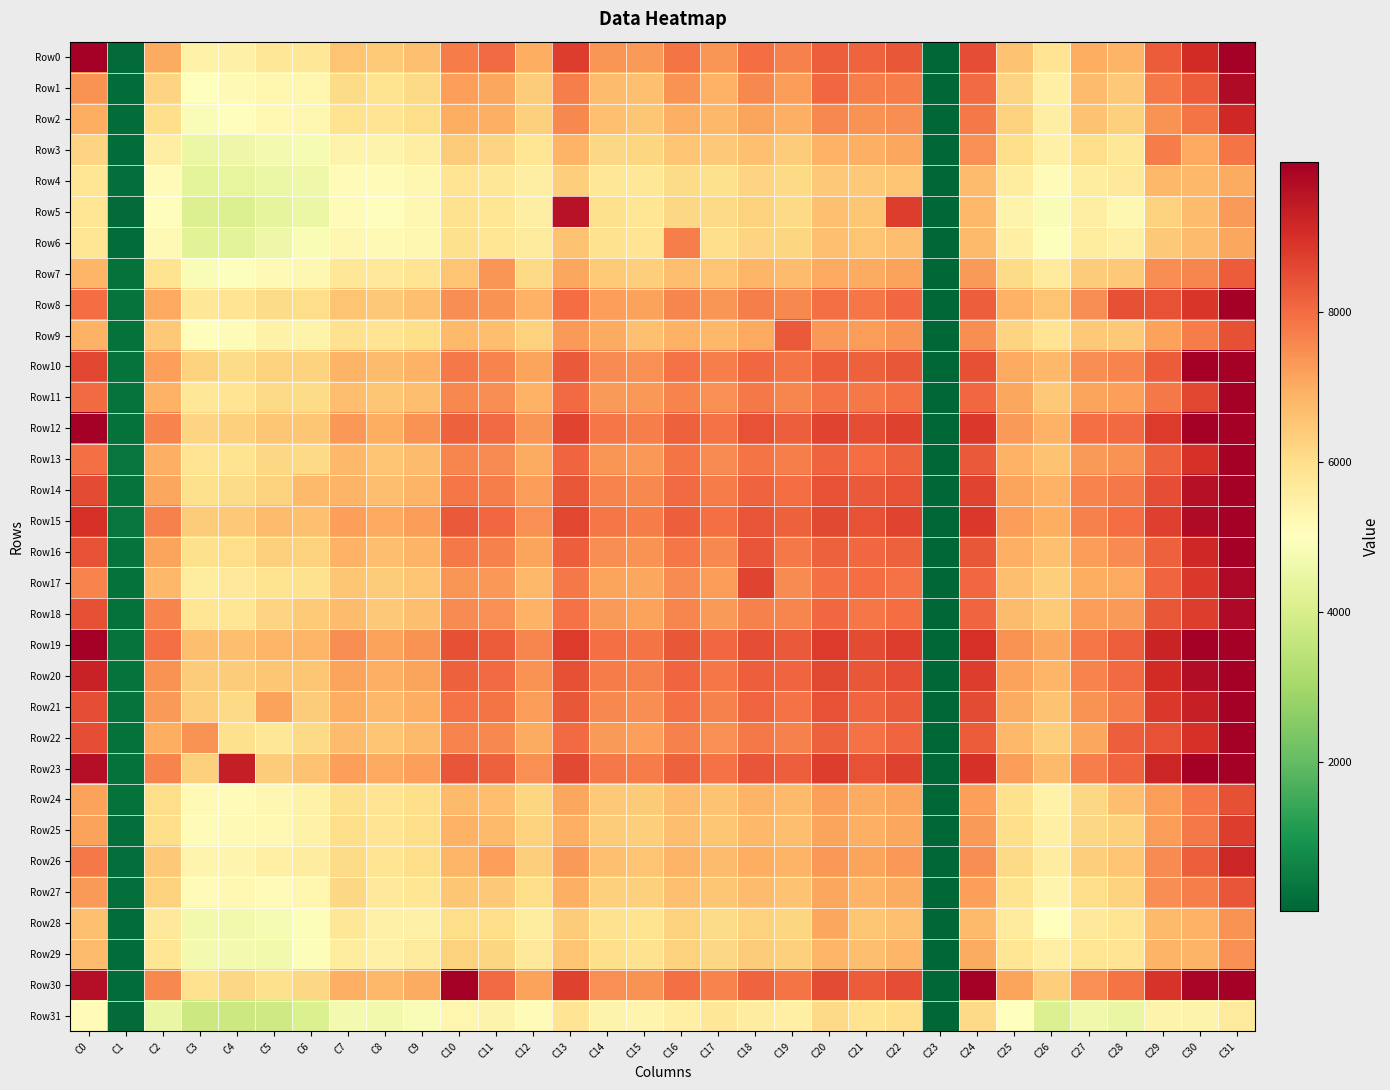

Reading right to left, what are all the values shown in this chart?

Row0: C31=11300	C30=9063	C29=8271	C28=6856	C27=6979	C26=5821	C25=6581	C24=8483	C23=-4	C22=8342	C21=8125	C20=8231	C19=7687	C18=8001	C17=7377	C16=7876	C15=7280	C14=7351	C13=8746	C12=6983	C11=8041	C10=7762	C9=6636	C8=6420	C7=6526	C6=5748	C5=5747	C4=5467	C3=5404	C2=7011	C1=115	C0=10095
Row1: C31=9754	C30=8259	C29=7803	C28=6471	C27=6696	C26=5503	C25=6226	C24=8004	C23=4	C22=7760	C21=7722	C20=8078	C19=7248	C18=7547	C17=6888	C16=7412	C15=6635	C14=6696	C13=7721	C12=6372	C11=7102	C10=7208	C9=6109	C8=5886	C7=6056	C6=5297	C5=5293	C4=5163	C3=4985	C2=6221	C1=133	C0=7416
Row2: C31=9147	C30=7854	C29=7391	C28=6298	C27=6596	C26=5543	C25=6259	C24=7784	C23=0	C22=7490	C21=7406	C20=7537	C19=6928	C18=7108	C17=6776	C16=6918	C15=6506	C14=6635	C13=7565	C12=6288	C11=6913	C10=6951	C9=6032	C8=5844	C7=5889	C6=5272	C5=5229	C4=5046	C3=4861	C2=5984	C1=133	C0=6981
Row3: C31=7848	C30=7052	C29=7746	C28=5771	C27=6035	C26=5433	C25=6023	C24=7425	C23=-10	C22=7093	C21=6933	C20=6878	C19=6397	C18=6623	C17=6447	C16=6529	C15=6189	C14=6163	C13=6871	C12=5815	C11=6245	C10=6375	C9=5524	C8=5377	C7=5357	C6=4780	C5=4718	C4=4565	C3=4503	C2=5529	C1=131	C0=6221
Row4: C31=7017	C30=6760	C29=6787	C28=5668	C27=5623	C26=5097	C25=5594	C24=6691	C23=6	C22=6522	C21=6444	C20=6468	C19=6120	C18=6224	C17=5963	C16=6059	C15=5755	C14=5764	C13=6329	C12=5541	C11=5776	C10=5846	C9=5272	C8=5082	C7=5111	C6=4593	C5=4528	C4=4388	C3=4333	C2=5144	C1=190	C0=5789
Row5: C31=7273	C30=6686	C29=6276	C28=5259	C27=5537	C26=4858	C25=5378	C24=6790	C23=0	C22=8781	C21=6490	C20=6612	C19=6123	C18=6259	C17=6101	C16=6156	C15=5816	C14=5960	C13=9576	C12=5520	C11=5800	C10=5917	C9=5248	C8=5066	C7=5091	C6=4513	C5=4359	C4=4138	C3=4108	C2=5056	C1=111	C0=5808
Row6: C31=7088	C30=6699	C29=6459	C28=5475	C27=5616	C26=4954	C25=5499	C24=6721	C23=-12	C22=6640	C21=6532	C20=6629	C19=6191	C18=6218	C17=6042	C16=7722	C15=5824	C14=5901	C13=6587	C12=5640	C11=5817	C10=5966	C9=5257	C8=5172	C7=5260	C6=4836	C5=4542	C4=4281	C3=4254	C2=5181	C1=153	C0=5801
Row7: C31=8251	C30=7577	C29=7462	C28=6450	C27=6378	C26=5641	C25=6062	C24=7274	C23=13	C22=7171	C21=7012	C20=7056	C19=6688	C18=6822	C17=6541	C16=6677	C15=6360	C14=6416	C13=7067	C12=6104	C11=7346	C10=6548	C9=5835	C8=5666	C7=5753	C6=5248	C5=5178	C4=4926	C3=4877	C2=5877	C1=220	C0=6796
Row8: C31=10000	C30=8874	C29=8426	C28=8459	C27=7458	C26=6554	C25=6878	C24=8226	C23=13	C22=8051	C21=7845	C20=7927	C19=7564	C18=7715	C17=7349	C16=7576	C15=7154	C14=7214	C13=8000	C12=6885	C11=7415	C10=7479	C9=6612	C8=6455	C7=6556	C6=6051	C5=6076	C4=5840	C3=5774	C2=7066	C1=263	C0=7965
Row9: C31=8457	C30=7735	C29=7162	C28=6453	C27=6447	C26=5842	C25=6230	C24=7489	C23=-2	C22=7381	C21=7223	C20=7311	C19=8284	C18=7034	C17=6775	C16=6895	C15=6601	C14=7011	C13=7281	C12=6266	C11=6669	C10=6733	C9=5992	C8=5831	C7=5934	C6=5371	C5=5392	C4=5120	C3=5050	C2=6473	C1=217	C0=6875
Row10: C31=10648	C30=9964	C29=8255	C28=7650	C27=7493	C26=6788	C25=7034	C24=8469	C23=27	C22=8335	C21=8176	C20=8273	C19=7882	C18=8058	C17=7705	C16=7921	C15=7439	C14=7499	C13=8293	C12=7131	C11=7624	C10=7775	C9=6877	C8=6716	C7=6861	C6=6272	C5=6271	C4=6075	C3=6272	C2=7205	C1=282	C0=8613
Row11: C31=10017	C30=8607	C29=7785	C28=7193	C27=7141	C26=6454	C25=7089	C24=8048	C23=16	C22=7928	C21=7784	C20=7906	C19=7604	C18=7769	C17=7450	C16=7637	C15=7338	C14=7263	C13=8017	C12=6896	C11=7488	C10=7539	C9=6666	C8=6492	C7=6668	C6=6061	C5=6106	C4=5853	C3=5755	C2=6879	C1=277	C0=8032
Row12: C31=11637	C30=9959	C29=8809	C28=8039	C27=7962	C26=6898	C25=7286	C24=8833	C23=-3	C22=8668	C21=8480	C20=8636	C19=8211	C18=8403	C17=7904	C16=8171	C15=7710	C14=7814	C13=8655	C12=7357	C11=8019	C10=8192	C9=7400	C8=6975	C7=7327	C6=6513	C5=6493	C4=6296	C3=6239	C2=7648	C1=240	C0=12762
Row13: C31=10443	C30=8944	C29=8173	C28=7408	C27=7290	C26=6579	C25=6896	C24=8298	C23=40	C22=8162	C21=7982	C20=8146	C19=7723	C18=7874	C17=7526	C16=7852	C15=7308	C14=7357	C13=8103	C12=6998	C11=7501	C10=7601	C9=6698	C8=6522	C7=6759	C6=6125	C5=6162	C4=5879	C3=5846	C2=6932	C1=289	C0=7954
Row14: C31=11510	C30=9614	C29=8492	C28=7791	C27=7644	C26=6874	C25=7118	C24=8642	C23=12	C22=8415	C21=8276	C20=8404	C19=7999	C18=8147	C17=7732	C16=8026	C15=7547	C14=7630	C13=8350	C12=7261	C11=7706	C10=7810	C9=6855	C8=6675	C7=6854	C6=6751	C5=6260	C4=6058	C3=5959	C2=7094	C1=271	C0=8522
Row15: C31=12074	C30=9743	C29=8711	C28=8001	C27=7688	C26=6988	C25=7261	C24=8852	C23=37	C22=8628	C21=8423	C20=8564	C19=8163	C18=8355	C17=7940	C16=8225	C15=7756	C14=7845	C13=8596	C12=7456	C11=8048	C10=8308	C9=7235	C8=7035	C7=7190	C6=6632	C5=6687	C4=6475	C3=6400	C2=7673	C1=286	C0=9007
Row16: C31=10616	C30=9148	C29=8170	C28=7498	C27=7253	C26=6616	C25=6914	C24=8333	C23=15	C22=8164	C21=8044	C20=8194	C19=7805	C18=8380	C17=7538	C16=7823	C15=7394	C14=7490	C13=8201	C12=7109	C11=7654	C10=7787	C9=6838	C8=6660	C7=6874	C6=6257	C5=6312	C4=6032	C3=5958	C2=7137	C1=262	C0=8399
Row17: C31=9822	C30=8839	C29=8116	C28=7061	C27=6955	C26=6358	C25=6666	C24=8042	C23=15	C22=7915	C21=7977	C20=7952	C19=7503	C18=8656	C17=7254	C16=7504	C15=7089	C14=7127	C13=7783	C12=6793	C11=7302	C10=7368	C9=6527	C8=6379	C7=6513	C6=5912	C5=5878	C4=5735	C3=5623	C2=6785	C1=230	C0=7641
Row18: C31=9785	C30=8774	C29=8319	C28=7286	C27=7241	C26=6435	C25=6706	C24=8100	C23=0	C22=7995	C21=7837	C20=8068	C19=7580	C18=7678	C17=7300	C16=7578	C15=7155	C14=7263	C13=7918	C12=6904	C11=7447	C10=7502	C9=6639	C8=6480	C7=6708	C6=6435	C5=6215	C4=5805	C3=5806	C2=7647	C1=232	C0=8448
Row19: C31=12733	C30=10025	C29=9219	C28=8207	C27=7834	C26=7081	C25=7383	C24=9002	C23=20	C22=8758	C21=8524	C20=8792	C19=8289	C18=8490	C17=8046	C16=8315	C15=7856	C14=7949	C13=8812	C12=7578	C11=8268	C10=8441	C9=7384	C8=7173	C7=7465	C6=6825	C5=6799	C4=6652	C3=6652	C2=7932	C1=260	C0=9979
Row20: C31=12187	C30=9685	C29=9065	C28=8010	C27=7636	C26=6831	C25=7180	C24=8782	C23=7	C22=8490	C21=8342	C20=8570	C19=8082	C18=8210	C17=7809	C16=8100	C15=7664	C14=7749	C13=8466	C12=7402	C11=8039	C10=8193	C9=7134	C8=6928	C7=7118	C6=6501	C5=6491	C4=6367	C3=6379	C2=7412	C1=252	C0=9286
Row21: C31=10541	C30=9315	C29=8858	C28=7750	C27=7393	C26=6587	C25=6994	C24=8528	C23=21	C22=8287	C21=8101	C20=8394	C19=7913	C18=8083	C17=7671	C16=7944	C15=7459	C14=7542	C13=8340	C12=7224	C11=7868	C10=7920	C9=6989	C8=6762	C7=6966	C6=6375	C5=7155	C4=6117	C3=6354	C2=7274	C1=254	C0=8485
Row22: C31=10276	C30=8952	C29=8426	C28=8210	C27=7098	C26=6341	C25=6786	C24=8238	C23=1	C22=8098	C21=7898	C20=8165	C19=7675	C18=7793	C17=7424	C16=7672	C15=7198	C14=7283	C13=8018	C12=7010	C11=7543	C10=7621	C9=6723	C8=6533	C7=6715	C6=6115	C5=5767	C4=5938	C3=7380	C2=6951	C1=226	C0=8501
Row23: C31=12535	C30=10156	C29=9204	C28=8132	C27=7720	C26=6726	C25=7245	C24=8946	C23=1	C22=8670	C21=8421	C20=8771	C19=8202	C18=8382	C17=7915	C16=8184	C15=7734	C14=7795	C13=8585	C12=7451	C11=8197	C10=8357	C9=7220	C8=7039	C7=7222	C6=6586	C5=6380	C4=9331	C3=6317	C2=7648	C1=209	C0=9653
Row24: C31=8456	C30=7832	C29=7249	C28=6658	C27=6144	C26=5412	C25=5956	C24=7193	C23=0	C22=7108	C21=7014	C20=7186	C19=6717	C18=6864	C17=6595	C16=6696	C15=6417	C14=6462	C13=7097	C12=6174	C11=6651	C10=6722	C9=6005	C8=5823	C7=5969	C6=5405	C5=5239	C4=5146	C3=5167	C2=6041	C1=208	C0=7179
Row25: C31=8767	C30=7788	C29=7240	C28=6305	C27=6134	C26=5473	C25=6008	C24=7278	C23=5	C22=7085	C21=6916	C20=7131	C19=6675	C18=6773	C17=6516	C16=6662	C15=6332	C14=6382	C13=6943	C12=6257	C11=6755	C10=6884	C9=6023	C8=5844	C7=5993	C6=5409	C5=5235	C4=5188	C3=5097	C2=6017	C1=187	C0=7148
Row26: C31=9204	C30=8202	C29=7521	C28=6558	C27=6361	C26=5575	C25=6106	C24=7488	C23=-11	C22=7310	C21=7139	C20=7310	C19=6841	C18=6975	C17=6679	C16=6872	C15=6555	C14=6604	C13=7277	C12=6335	C11=7185	C10=6813	C9=6048	C8=5852	C7=6068	C6=5564	C5=5489	C4=5339	C3=5327	C2=6469	C1=172	C0=7795
Row27: C31=8358	C30=7719	C29=7458	C28=6281	C27=6041	C26=5342	C25=5884	C24=7185	C23=12	C22=7021	C21=6862	C20=7098	C19=6598	C18=6710	C17=6504	C16=6609	C15=6296	C14=6315	C13=6931	C12=6045	C11=6479	C10=6492	C9=5796	C8=5709	C7=6136	C6=5278	C5=5134	C4=5200	C3=5134	C2=6264	C1=182	C0=7298
Row28: C31=7414	C30=6901	C29=6740	C28=5823	C27=5737	C26=5021	C25=5655	C24=6753	C23=-8	C22=6607	C21=6503	C20=7069	C19=6200	C18=6283	C17=6086	C16=6264	C15=5875	C14=5919	C13=6398	C12=5622	C11=6049	C10=6039	C9=5459	C8=5447	C7=5778	C6=4886	C5=4791	C4=4673	C3=4664	C2=5681	C1=157	C0=6617
Row29: C31=7431	C30=6855	C29=6871	C28=5828	C27=5805	C26=5477	C25=5798	C24=7000	C23=-12	C22=6812	C21=6666	C20=6808	C19=6288	C18=6387	C17=6163	C16=6265	C15=5929	C14=5994	C13=6550	C12=5729	C11=6184	C10=6259	C9=5646	C8=5468	C7=5594	C6=4905	C5=4662	C4=4691	C3=4725	C2=5785	C1=149	C0=6679
Row30: C31=14146	C30=9858	C29=8927	C28=7861	C27=7432	C26=6337	C25=7108	C24=10955	C23=-7	C22=8504	C21=8243	C20=8545	C19=7867	C18=8139	C17=7619	C16=7937	C15=7385	C14=7453	C13=8666	C12=7163	C11=8027	C10=10905	C9=7009	C8=6782	C7=6933	C6=6138	C5=5951	C4=6168	C3=5908	C2=7539	C1=142	C0=9659
Row31: C31=5632	C30=5361	C29=5389	C28=4465	C27=4635	C26=4129	C25=5011	C24=6130	C23=7	C22=5984	C21=5876	C20=6112	C19=5480	C18=5568	C17=5756	C16=5507	C15=5332	C14=5364	C13=5857	C12=5131	C11=5380	C10=5309	C9=4863	C8=4670	C7=4727	C6=4095	C5=3795	C4=3732	C3=3716	C2=4458	C1=99	C0=5135